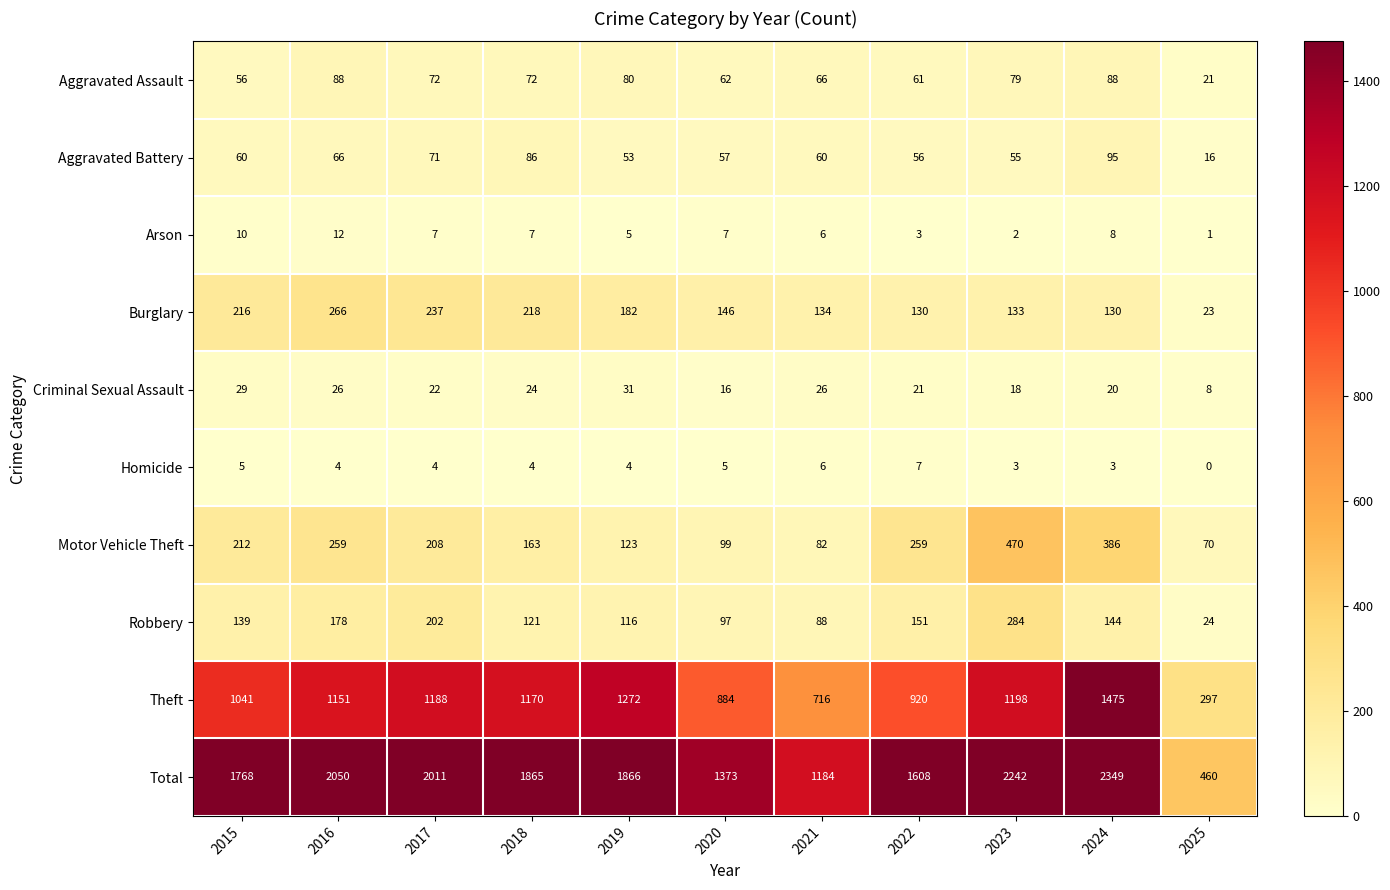

At which label does Criminal Sexual Assault reach its minimum?

2025